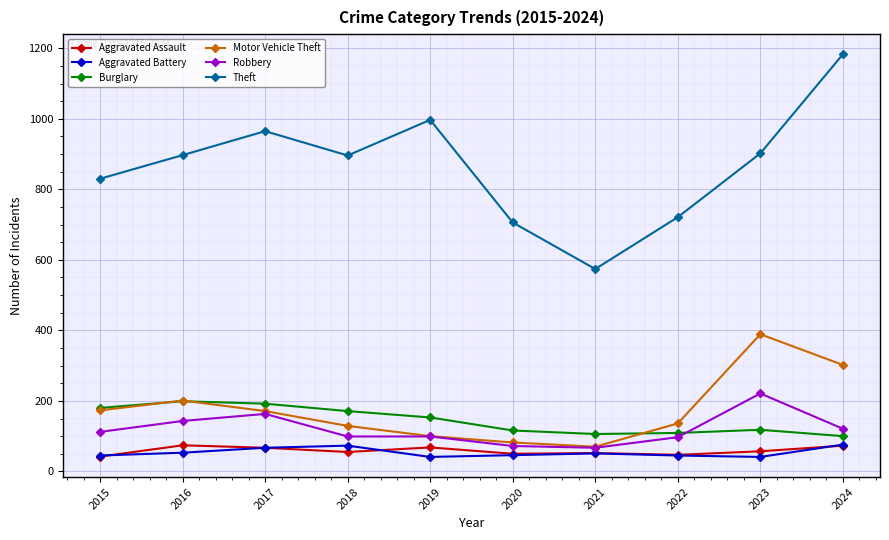

Which series changed the most between 2019 and 2024?

Motor Vehicle Theft